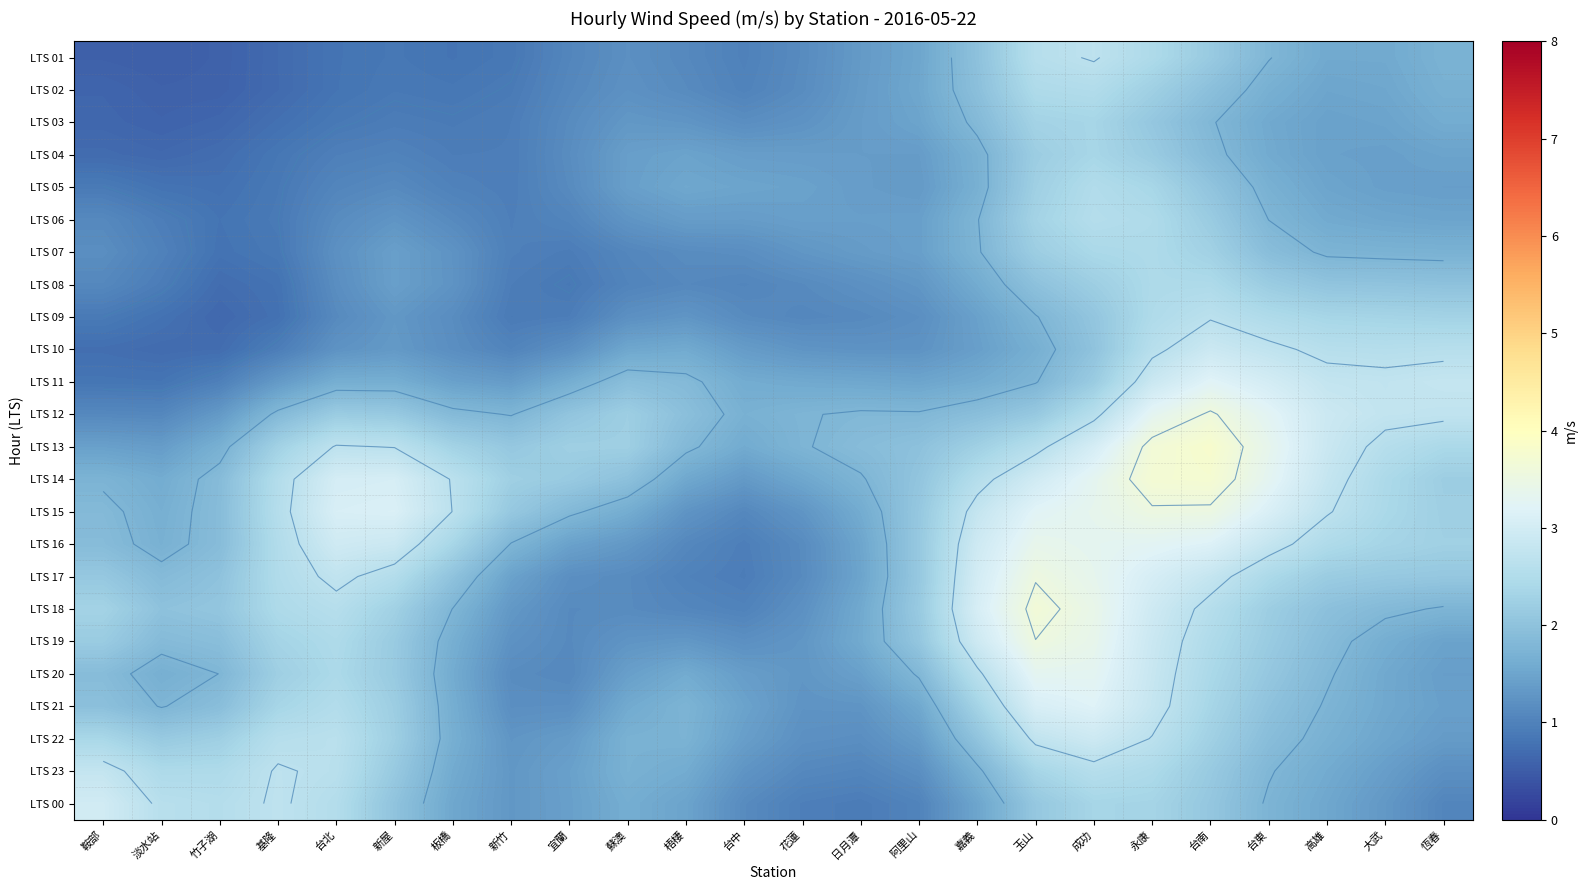

What is the greatest value displayed?

3.8